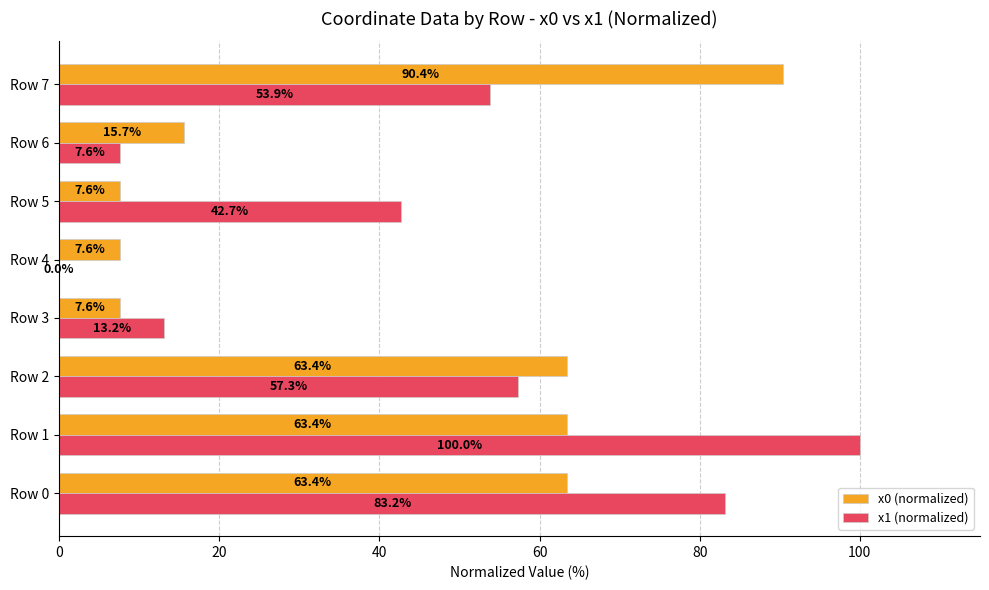

At which label does x0 (normalized) reach its peak?

Row 7